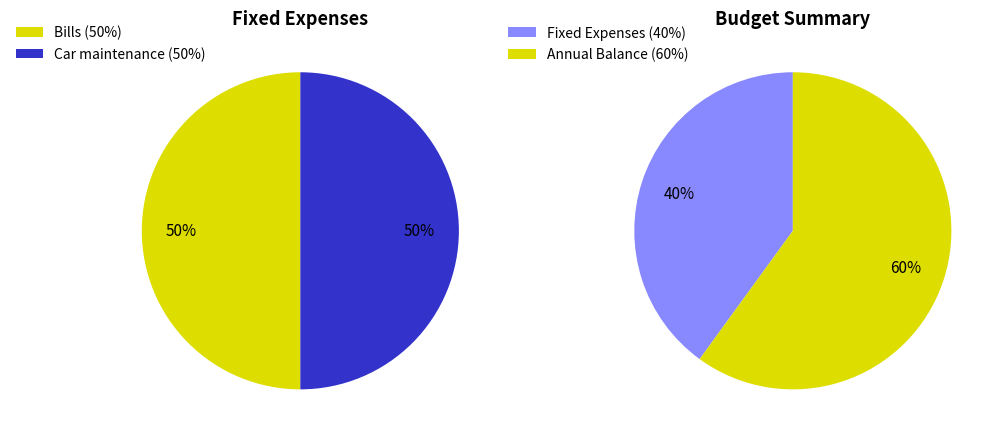

To the nearest percent, what portion does Bills represent?

50%